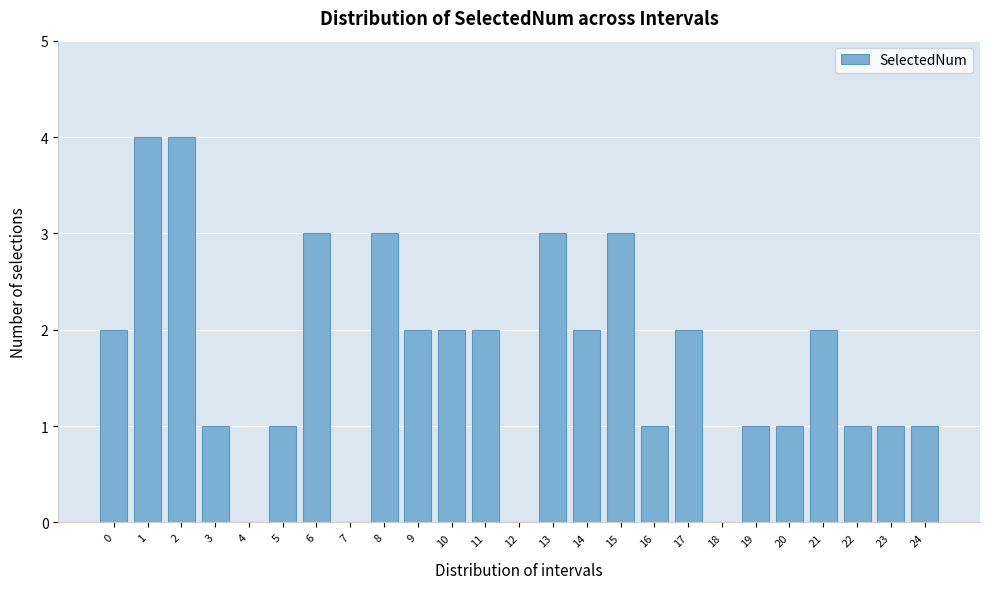

Reading right to left, list all the values displayed in this chart.

24=1	23=1	22=1	21=2	20=1	19=1	18=0	17=2	16=1	15=3	14=2	13=3	12=0	11=2	10=2	9=2	8=3	7=0	6=3	5=1	4=0	3=1	2=4	1=4	0=2